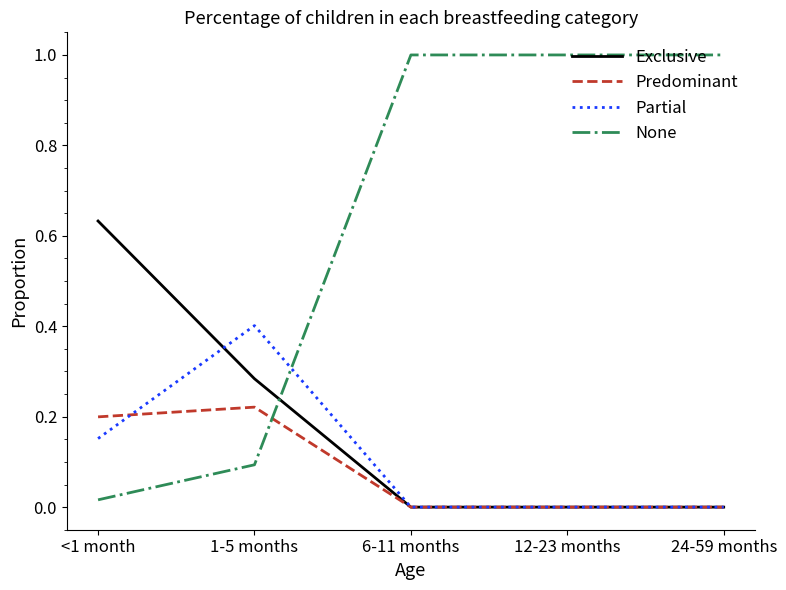

How many categories are shown in the chart?

5